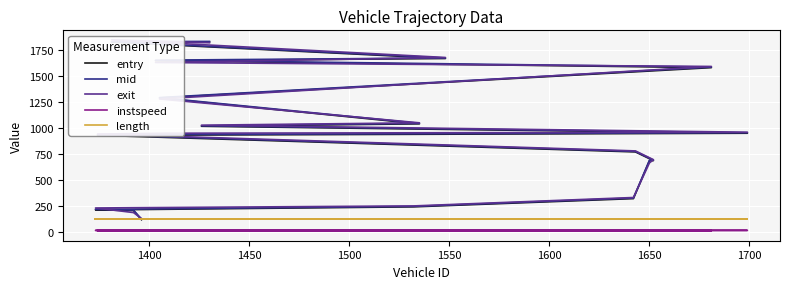

Which has a higher value, 1450 or 1500?

1500